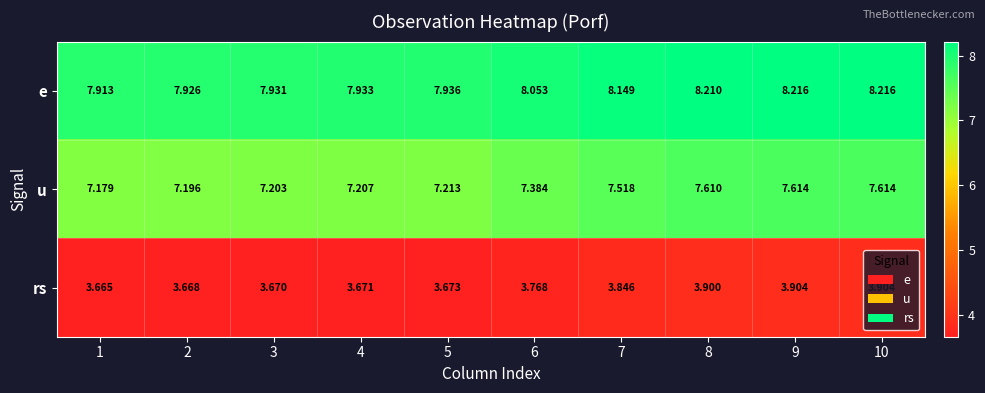

Which category has the lowest value across all series?

1